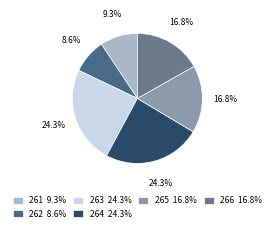

To the nearest percent, what percentage of the pie is 264?

24%